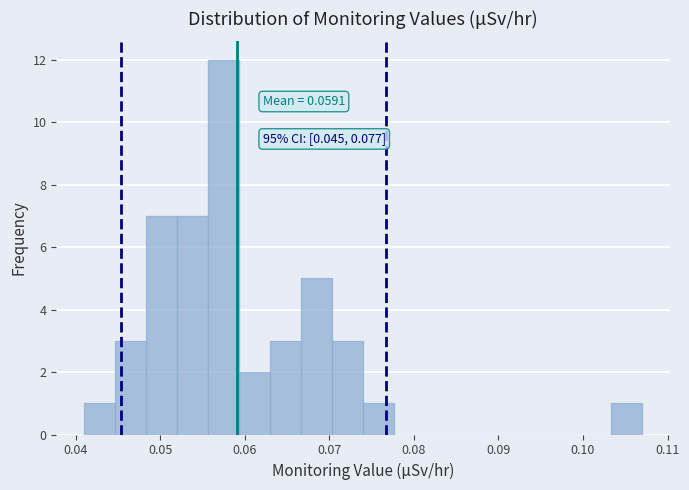

Around what value on the x-axis is the tallest bar? Give the approximate position of its centre, as read against the axis.

0.058